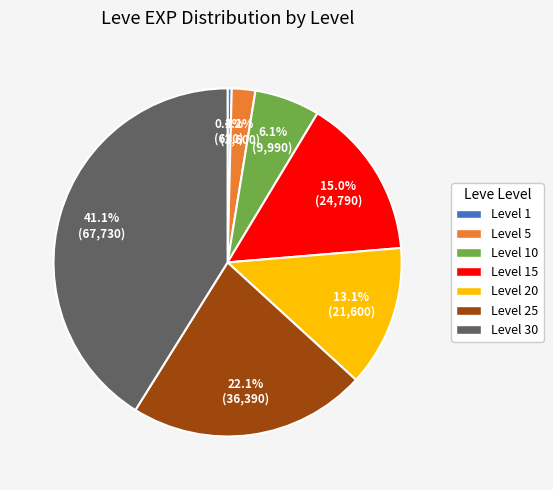

To the nearest percent, what is the average slice percentage?

14%